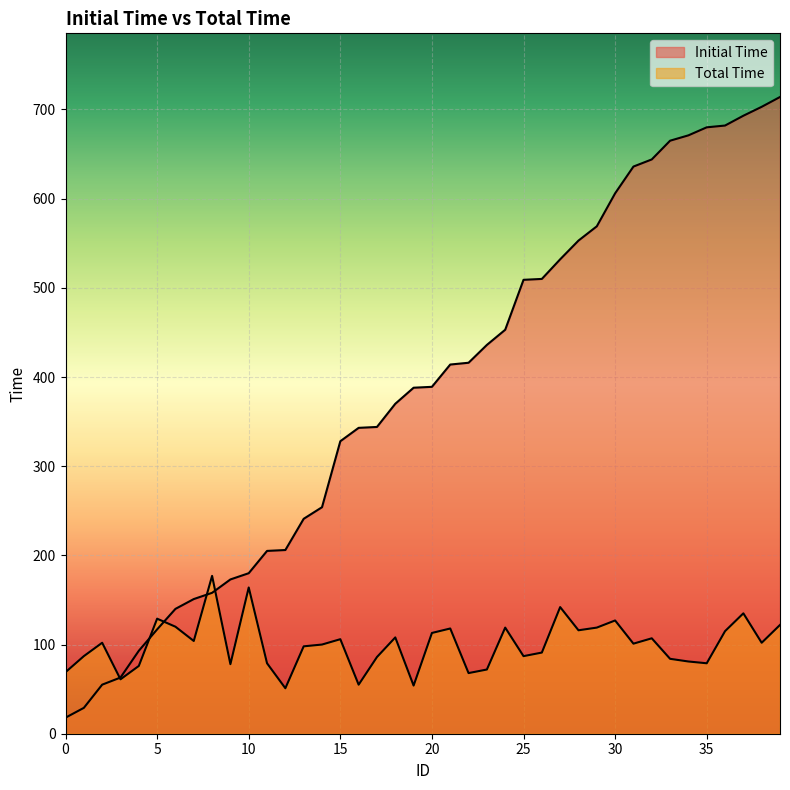

Reading left to right, what are all the values shown in this chart?

Initial Time: 18	29	55	63	93	117	140	151	158	173	180	205	206	241	254	328	343	344	370	388	389	414	416	436	453	509	510	532	553	569	606	636	644	665	671	680	682	693	703	714
Total Time: 69	87	102	61	76	129	120	104	177	78	164	79	51	98	100	106	55	86	108	54	113	118	68	72	119	87	91	142	116	119	127	101	107	84	81	79	115	135	102	122